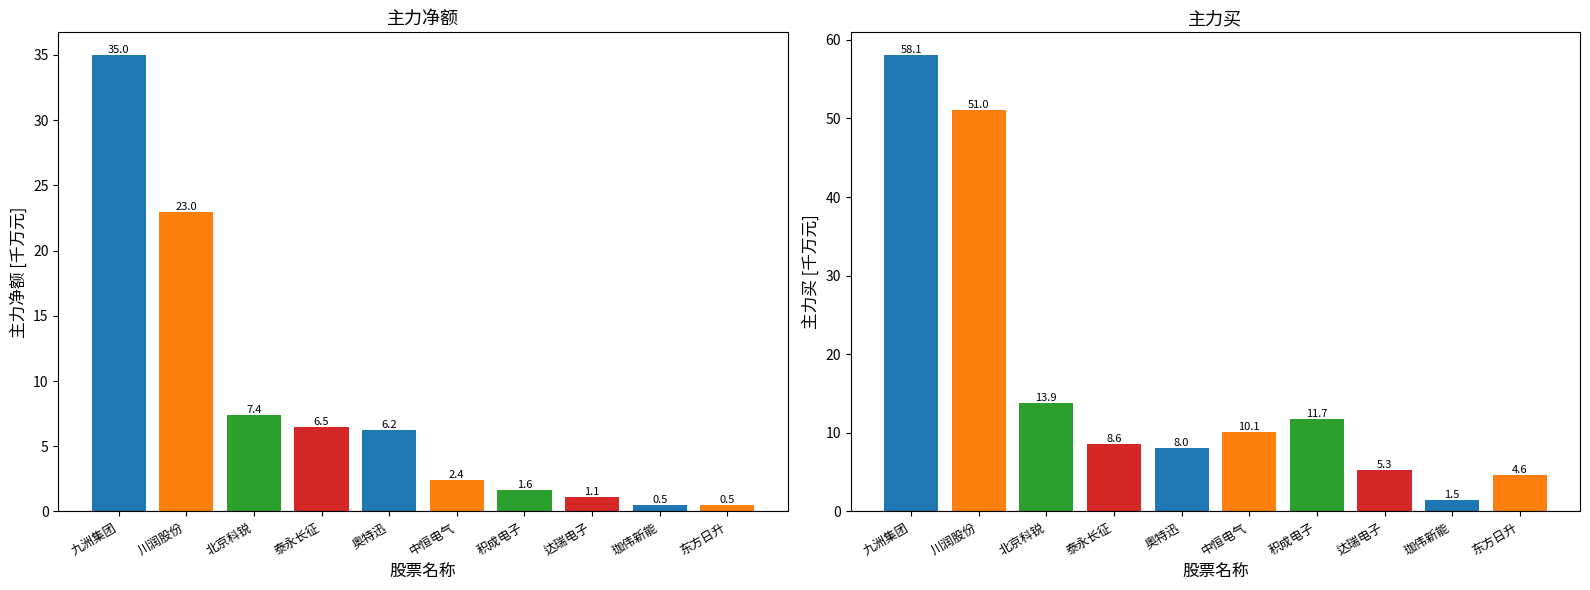

Read the 主力净额 value at 东方日升.

0.5